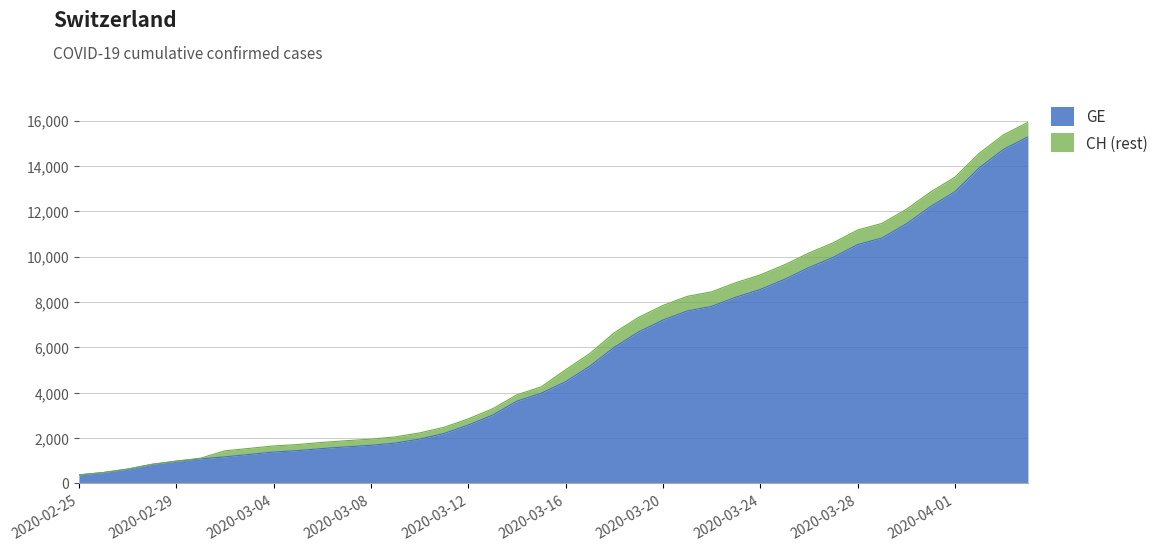

The GE series shows 2027 at 2020-03-06. True or false?

False